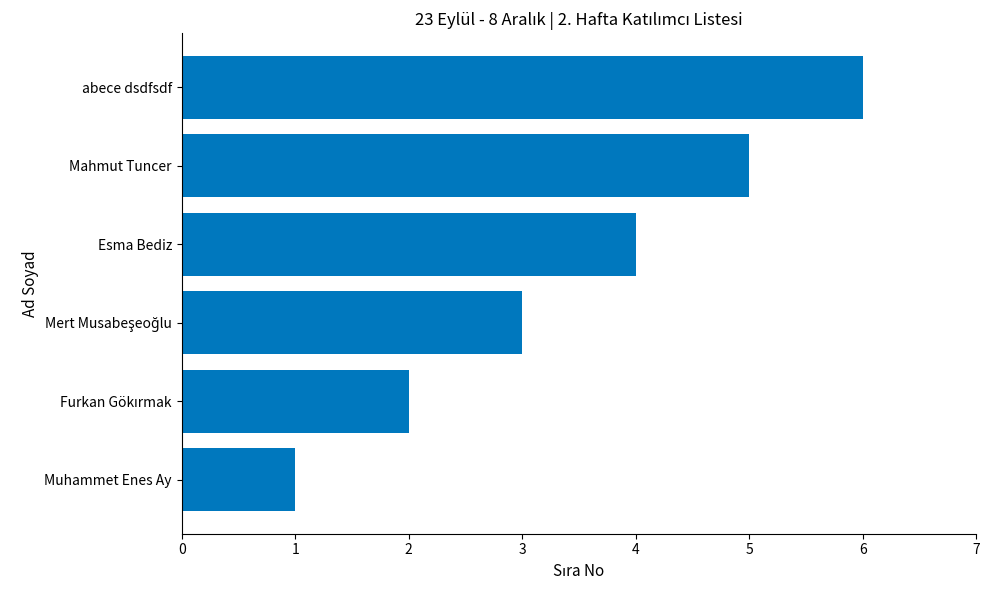

True or false: the data shows 3 at abece dsdfsdf.

False